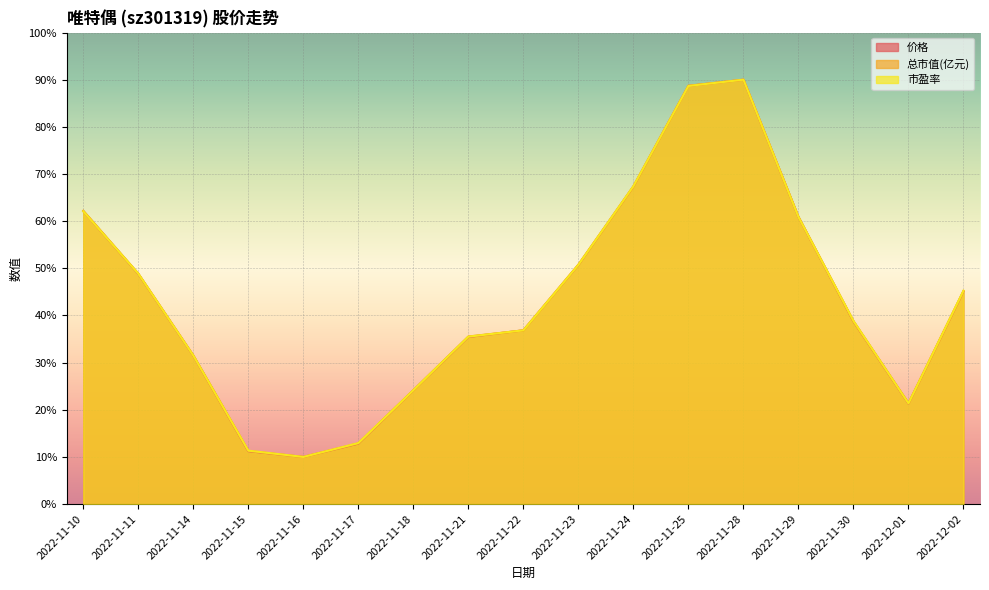

What is the difference between the second highest and minimum values in the 价格 series?

78.7